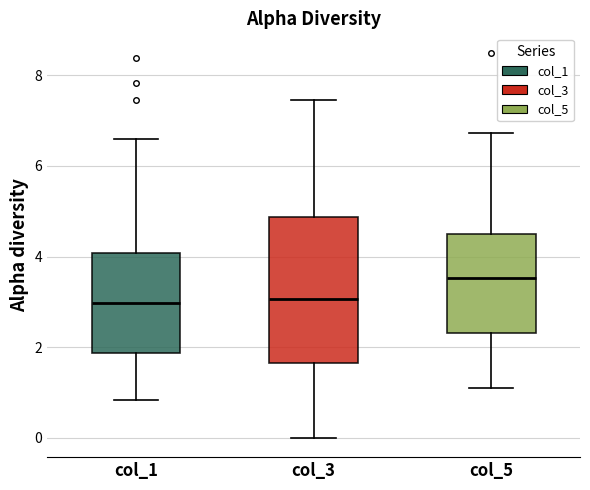

Reading left to right, transcribe this box plot: for each box, give where its median line is, the range the box spans, and where its two whiskers end, as read against the y-axis. The values are not printed on the chart, so give them approximately, as read against the axis.

col_1: median 3.0, box 1.8 to 4.0, whiskers 0.8 to 6.6
col_3: median 3.0, box 1.6 to 4.8, whiskers 0.0 to 7.4
col_5: median 3.6, box 2.4 to 4.6, whiskers 1.0 to 6.8